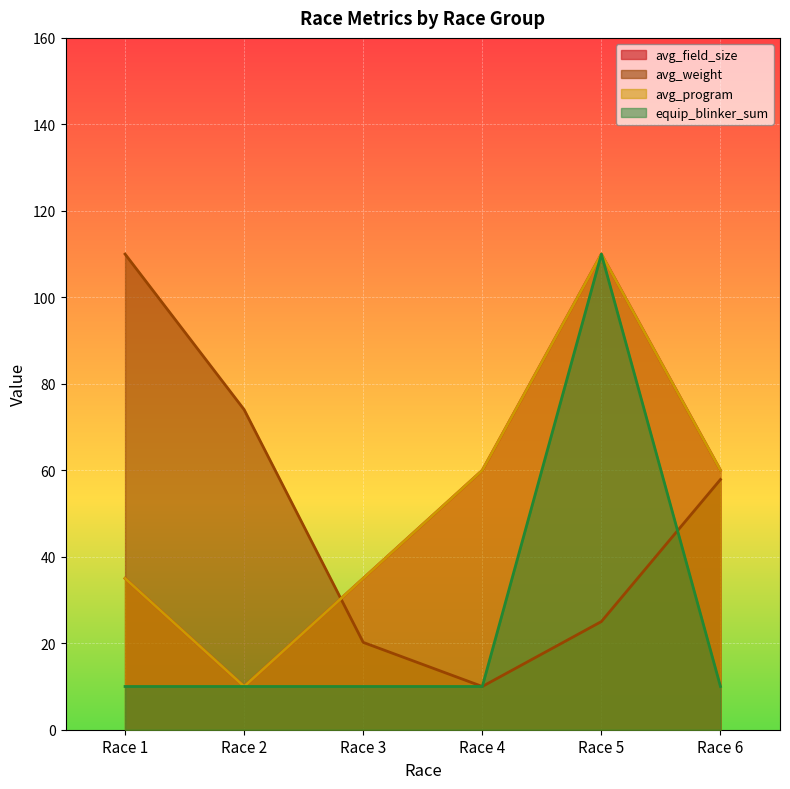

True or false: equip_blinker_sum has more than 1 interior local peaks.

False